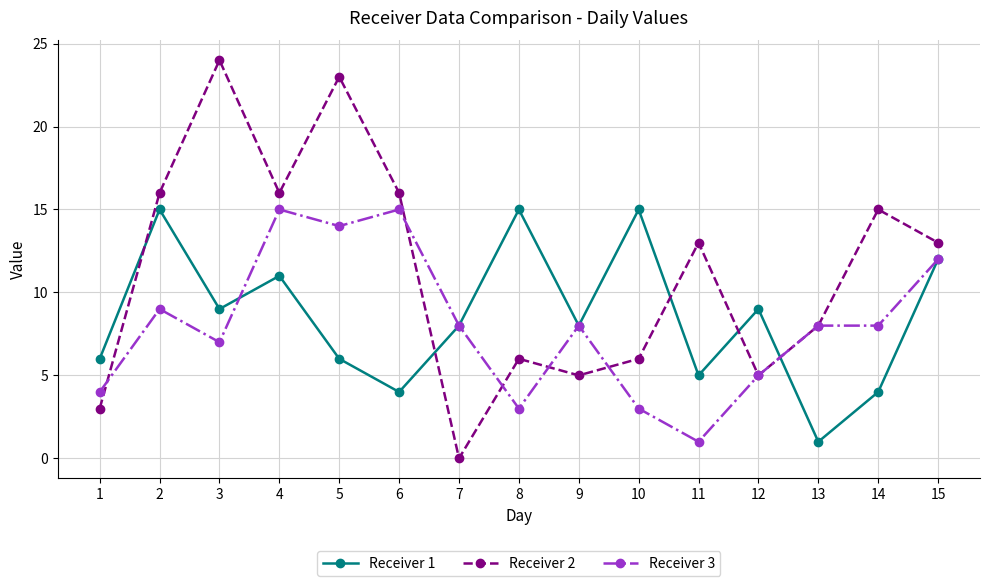

True or false: Receiver 1 has more than 2 interior local peaks.

True